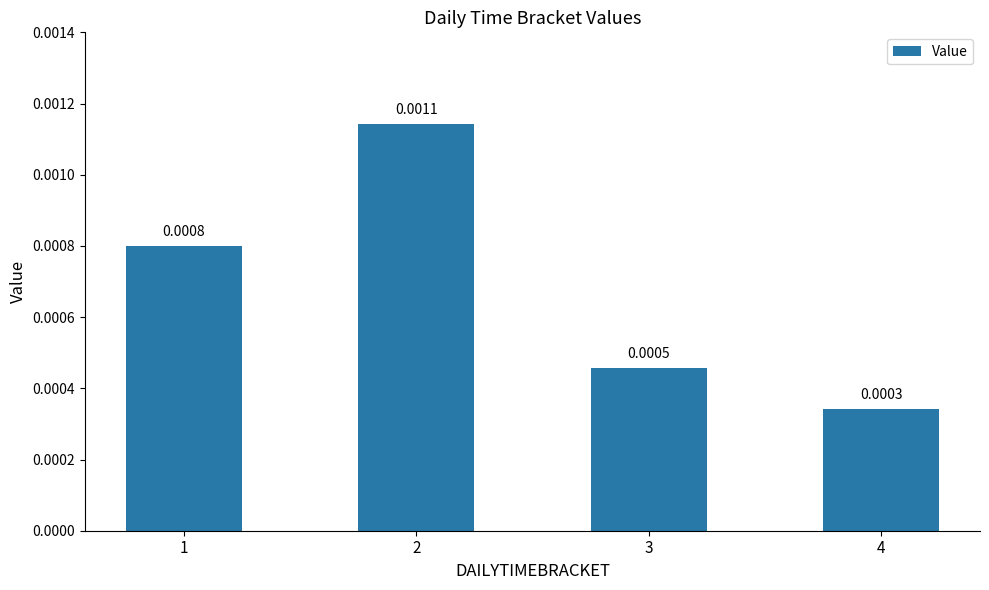

List the labels in order of value, smallest first.

4, 3, 1, 2